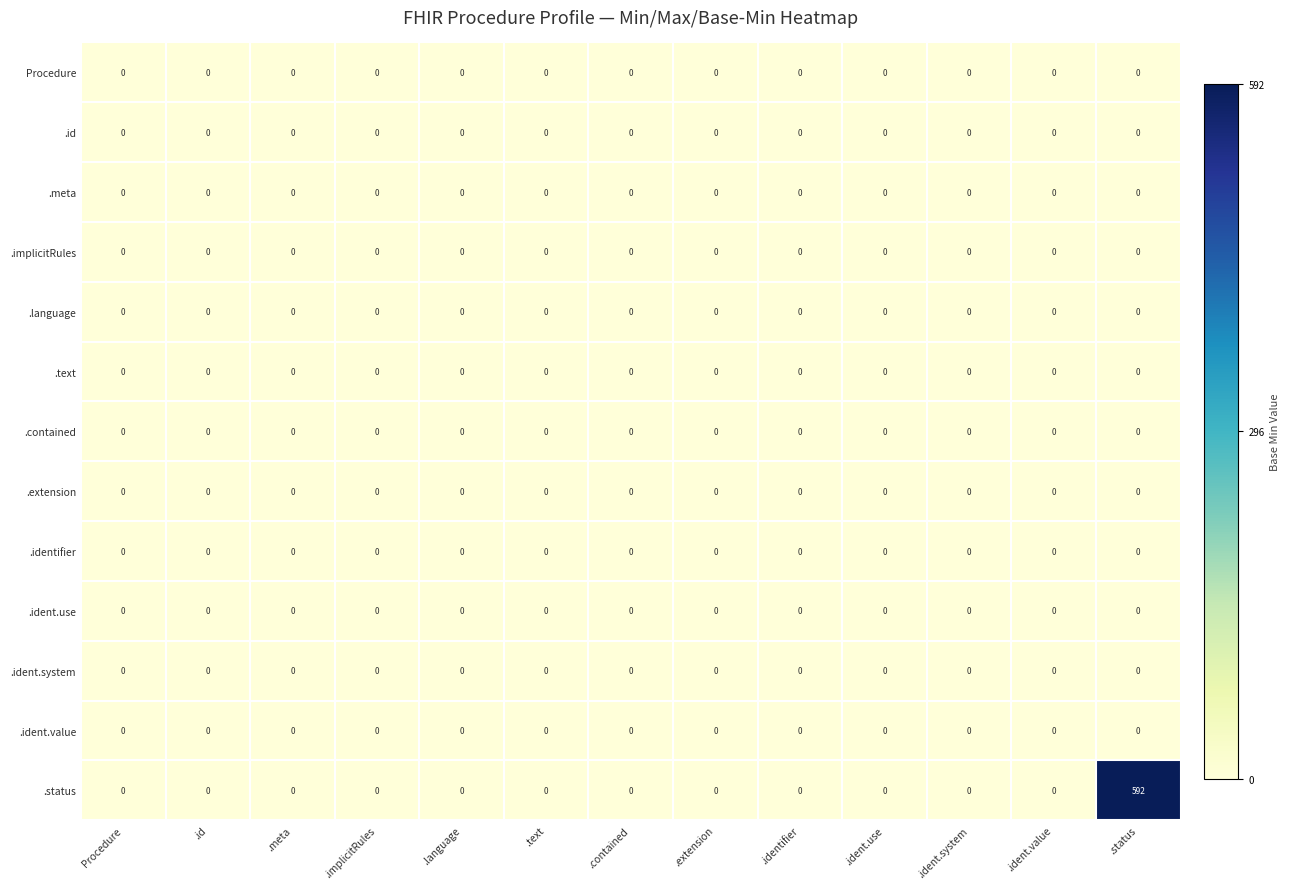

At which category is the sum across all series the highest?

.status